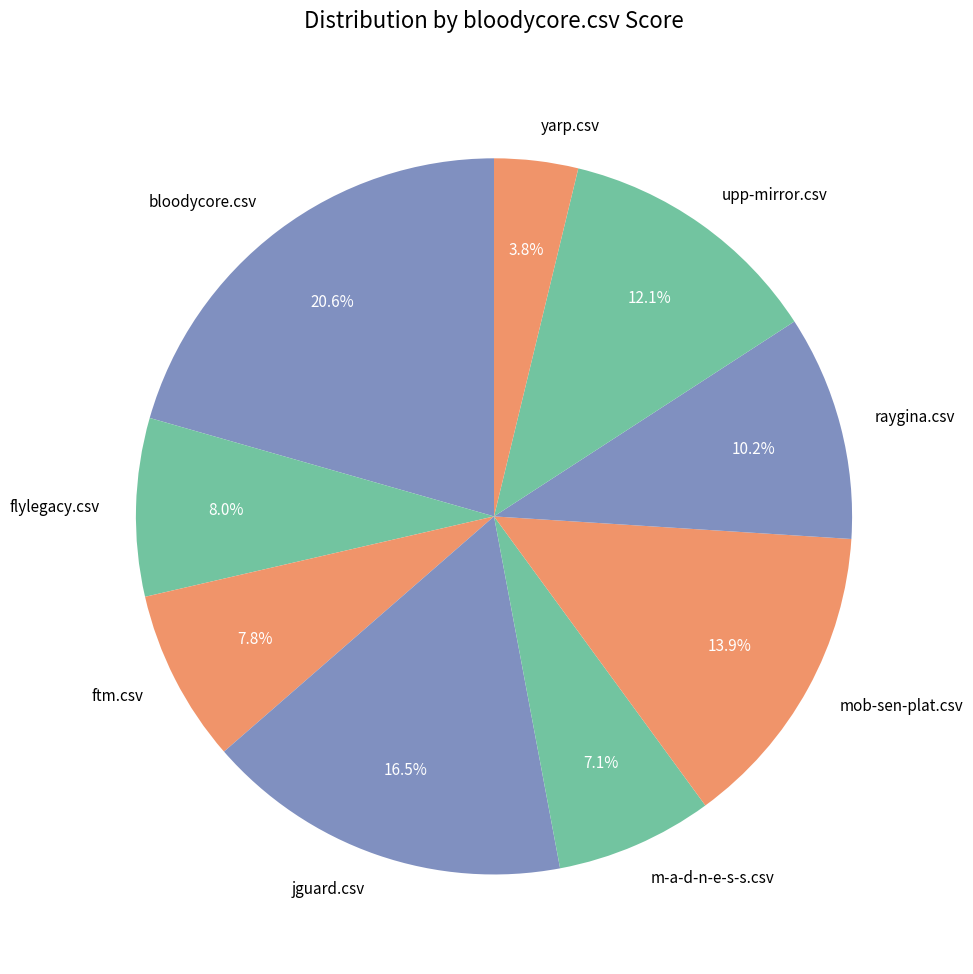

Is the sum of flylegacy.csv and raygina.csv greater than half?

No